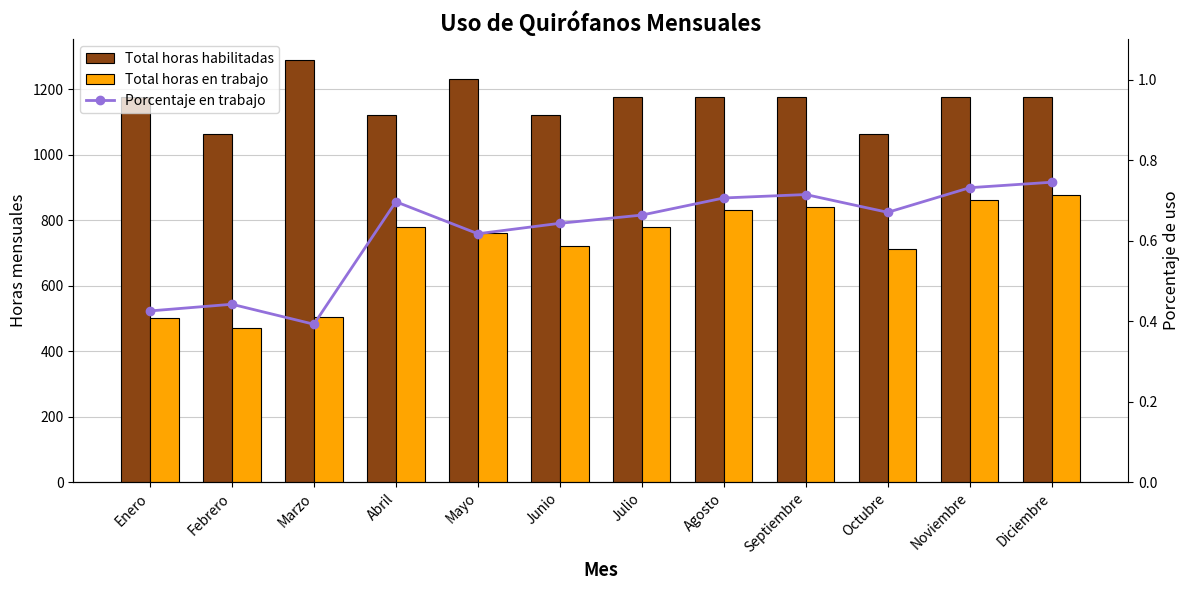

What is the sum of all Porcentaje en trabajo values?

7.4